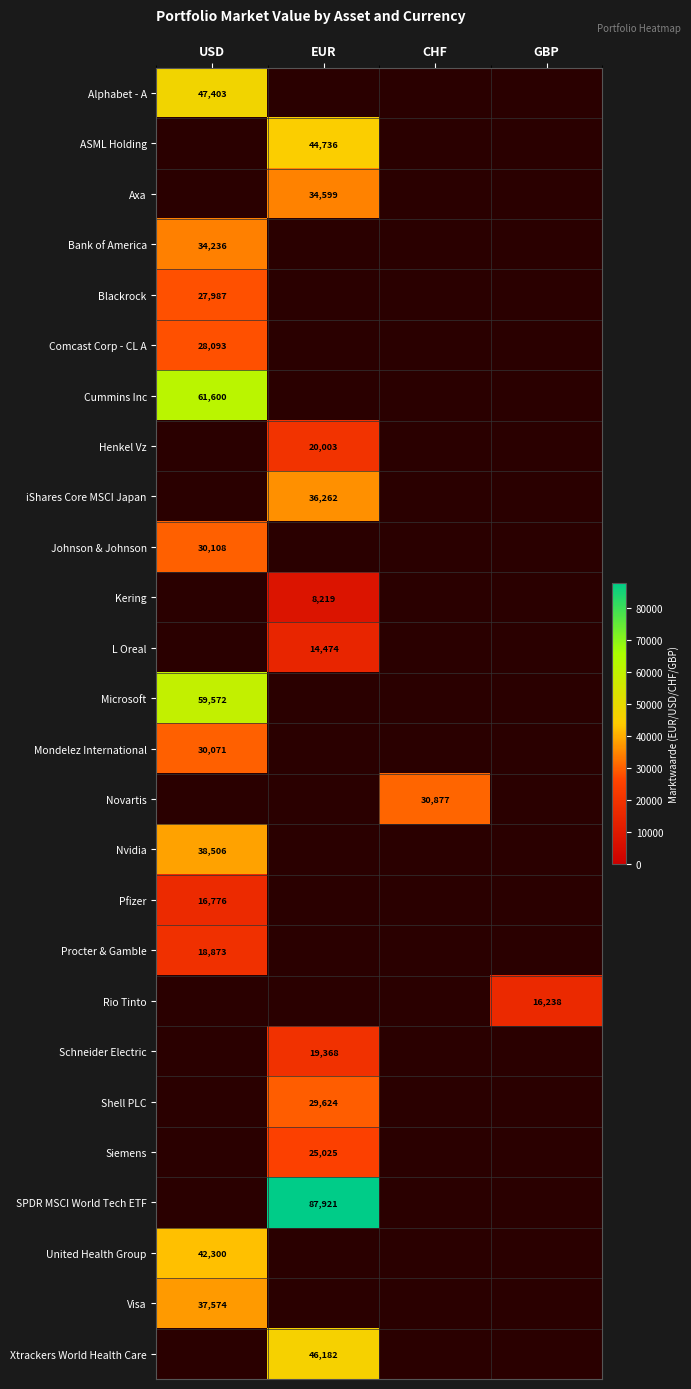

True or false: Mondelez International has a value of 47858 at USD.

False